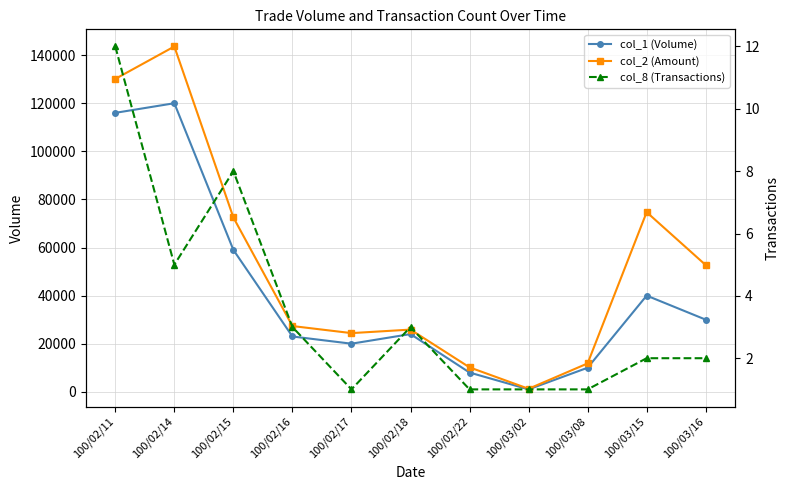

True or false: col_1 (Volume) and col_2 (Amount) cross at least once.

False